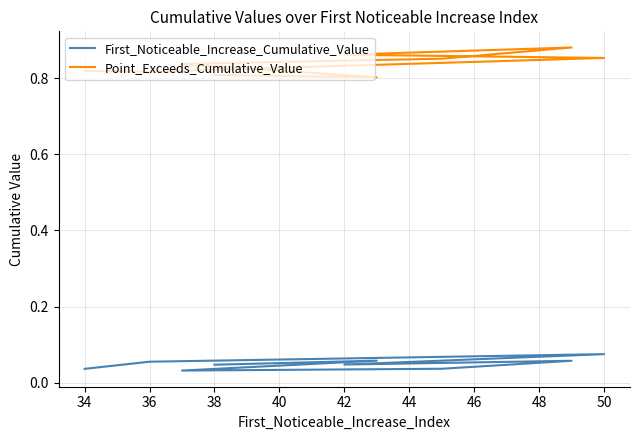

Reading left to right, extract all data points from this chart.

First_Noticeable_Increase_Cumulative_Value: 0.0	0.1	0.1	0.0	0.1	0.0	0.0	0.1	0.0
Point_Exceeds_Cumulative_Value: 0.8	0.8	0.9	0.9	0.9	0.9	0.8	0.8	0.8